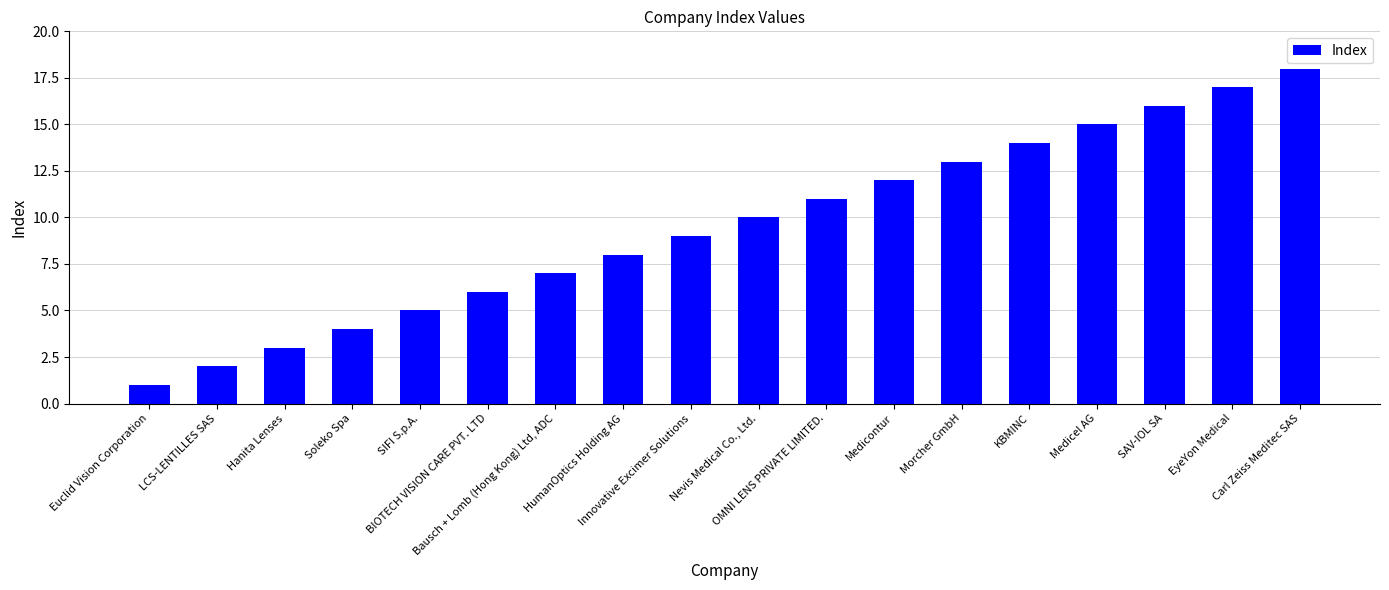

How many values are below 10?

9